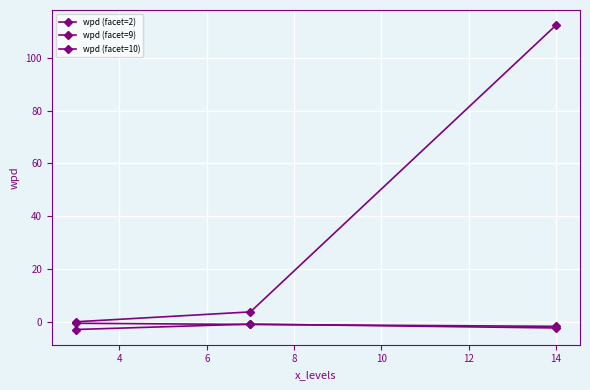

How many lines are shown in the chart?

3